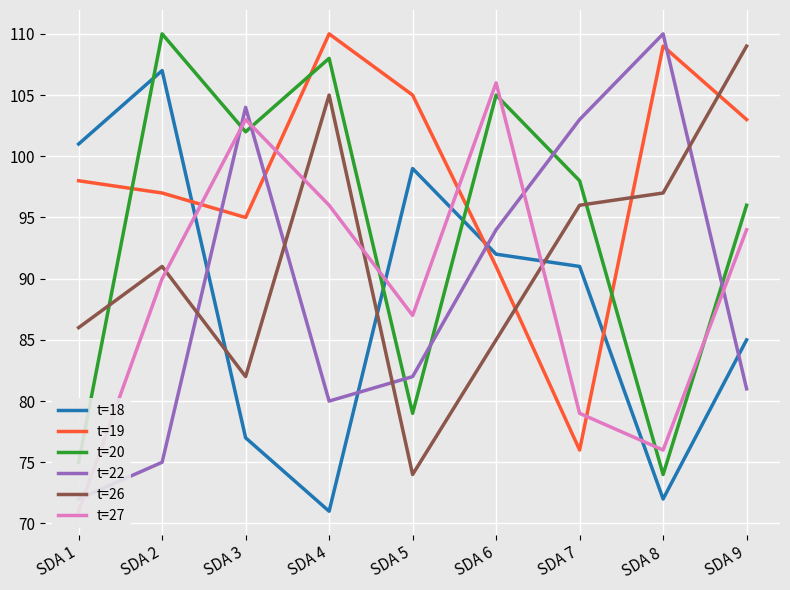

How many times do t=22 and t=20 cross each other?

6